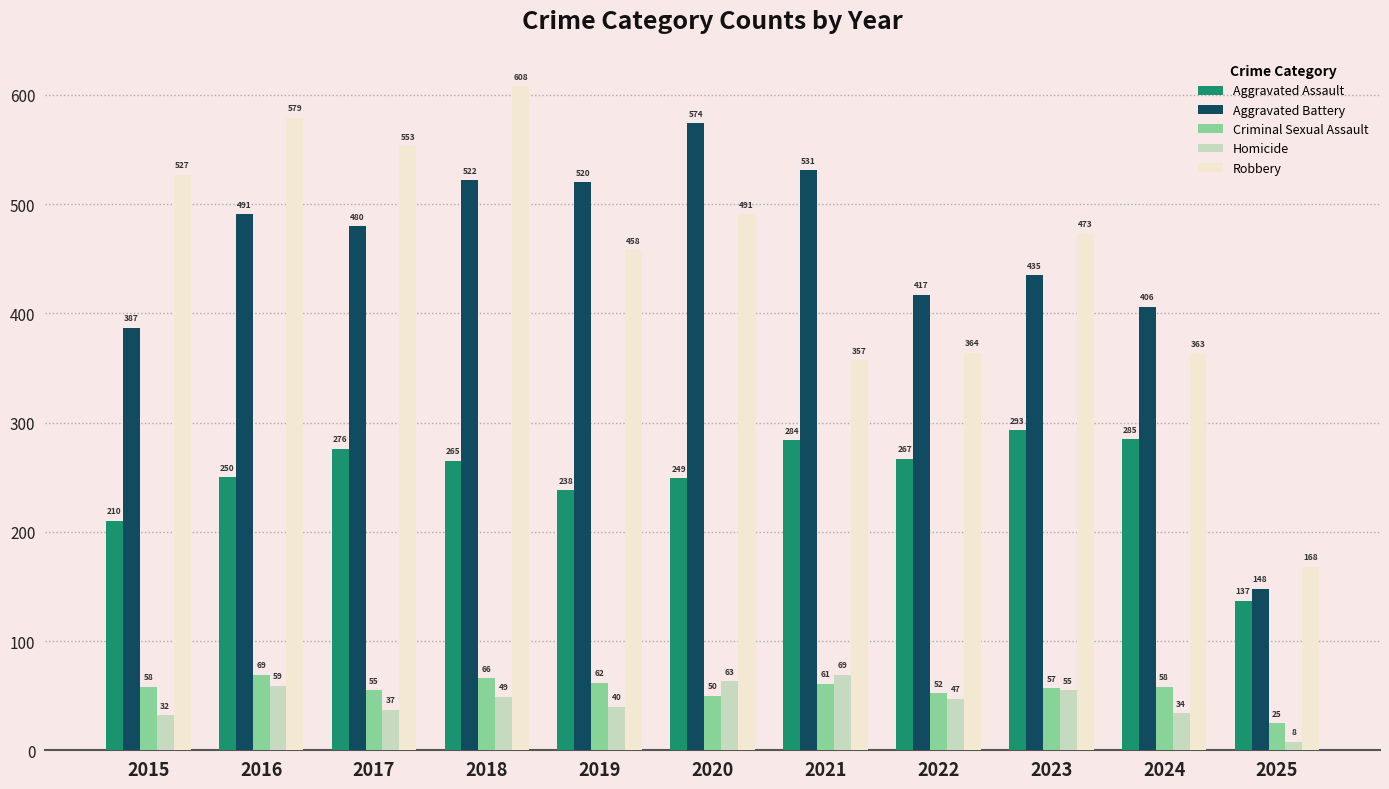

Reading left to right, what are all the values shown in this chart?

Aggravated Assault: 2015=210	2016=250	2017=276	2018=265	2019=238	2020=249	2021=284	2022=267	2023=293	2024=285	2025=137
Aggravated Battery: 2015=387	2016=491	2017=480	2018=522	2019=520	2020=574	2021=531	2022=417	2023=435	2024=406	2025=148
Criminal Sexual Assault: 2015=58	2016=69	2017=55	2018=66	2019=62	2020=50	2021=61	2022=52	2023=57	2024=58	2025=25
Homicide: 2015=32	2016=59	2017=37	2018=49	2019=40	2020=63	2021=69	2022=47	2023=55	2024=34	2025=8
Robbery: 2015=527	2016=579	2017=553	2018=608	2019=458	2020=491	2021=357	2022=364	2023=473	2024=363	2025=168